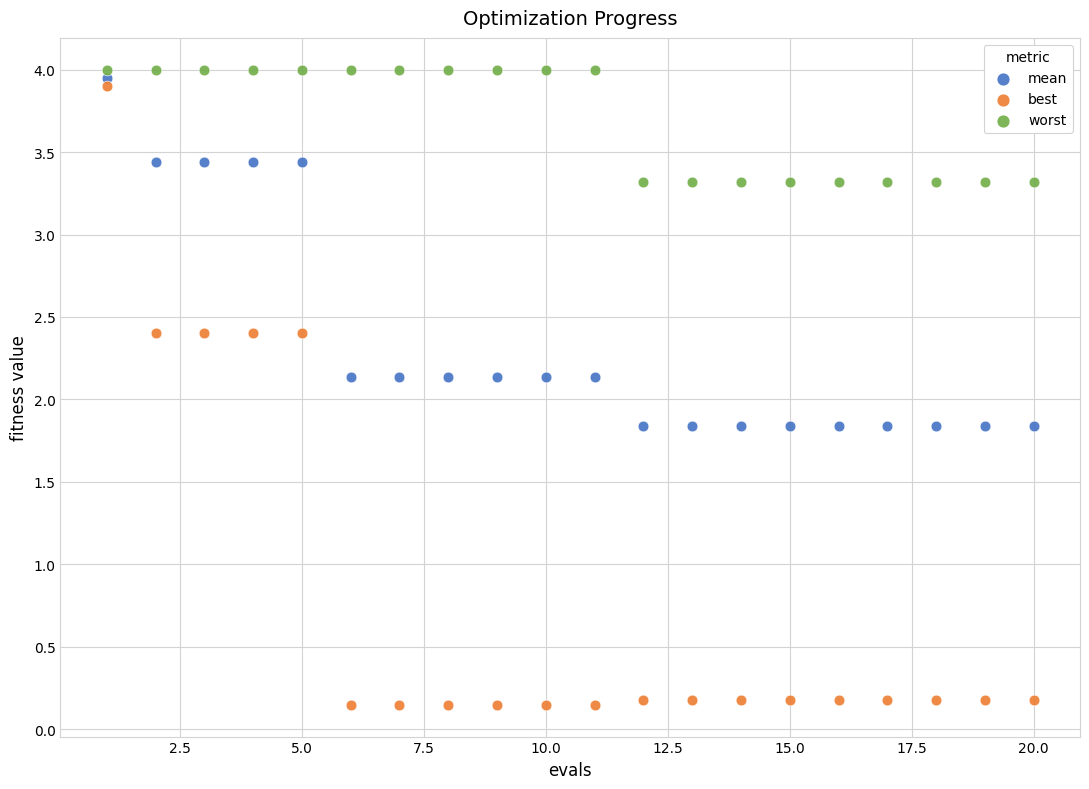

Which series has the widest spread of Y values?

best